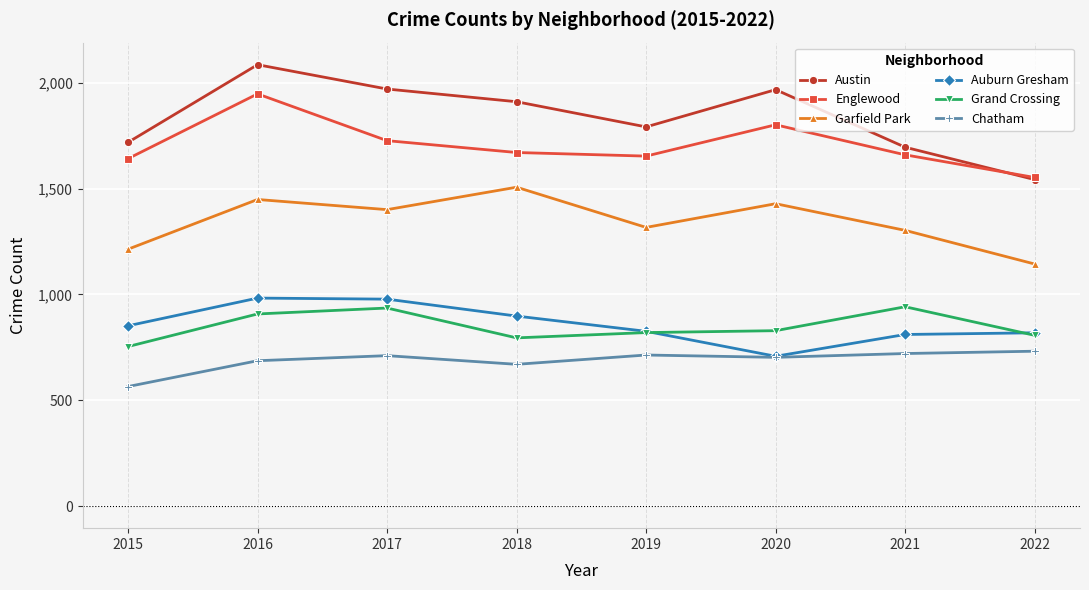

True or false: Auburn Gresham and Grand Crossing cross at least once.

True